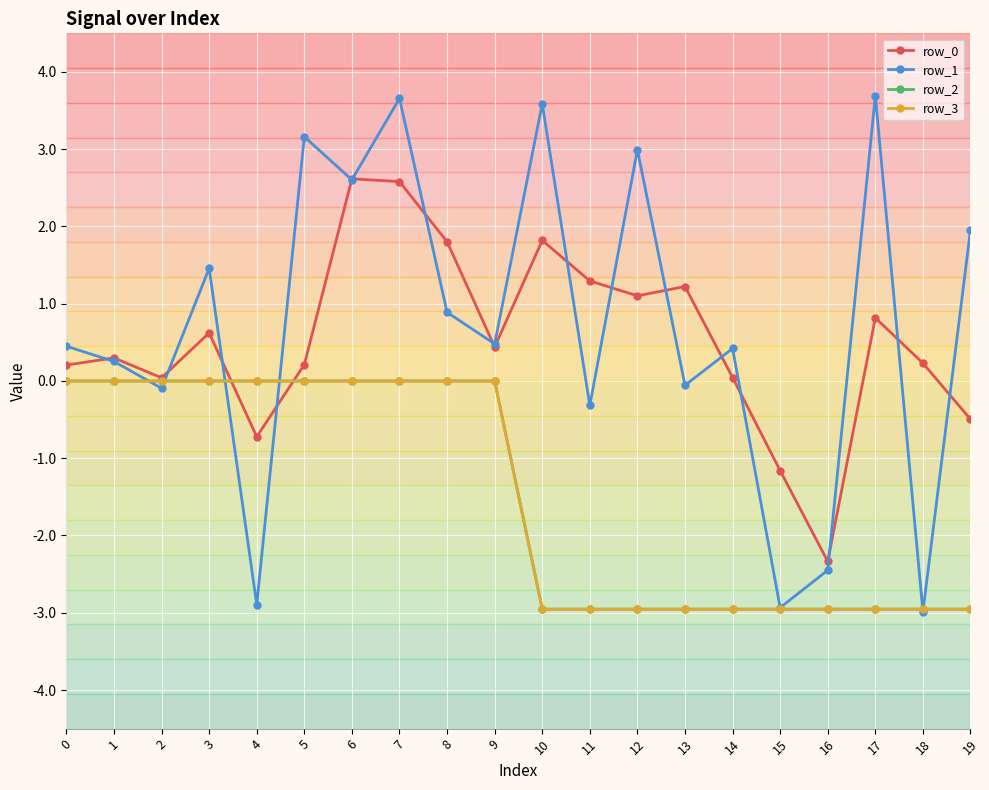

Does the chart display data point markers on the line(s)?

Yes